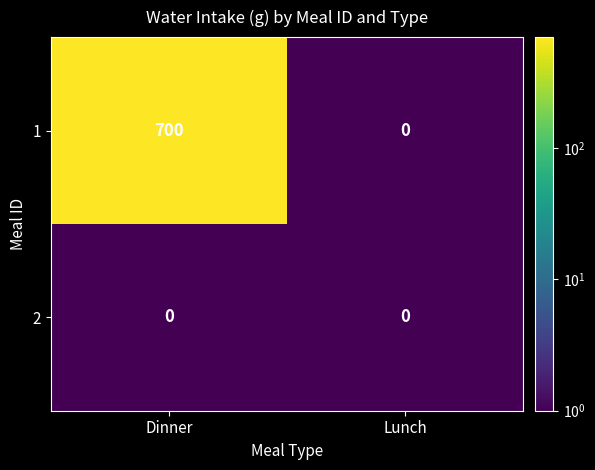

Reading left to right, list all the values displayed in this chart.

1: 700	0
2: 0	0